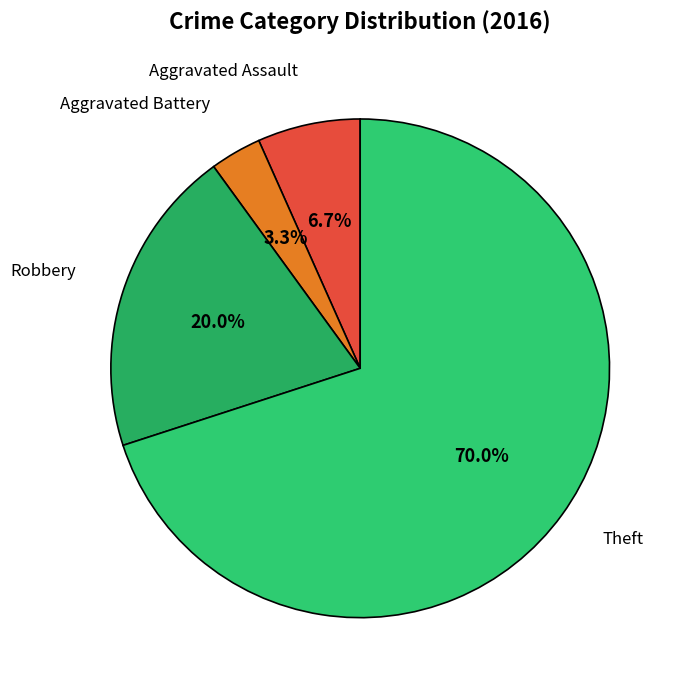

What percentage is the Aggravated Assault slice, to the nearest percent?

7%